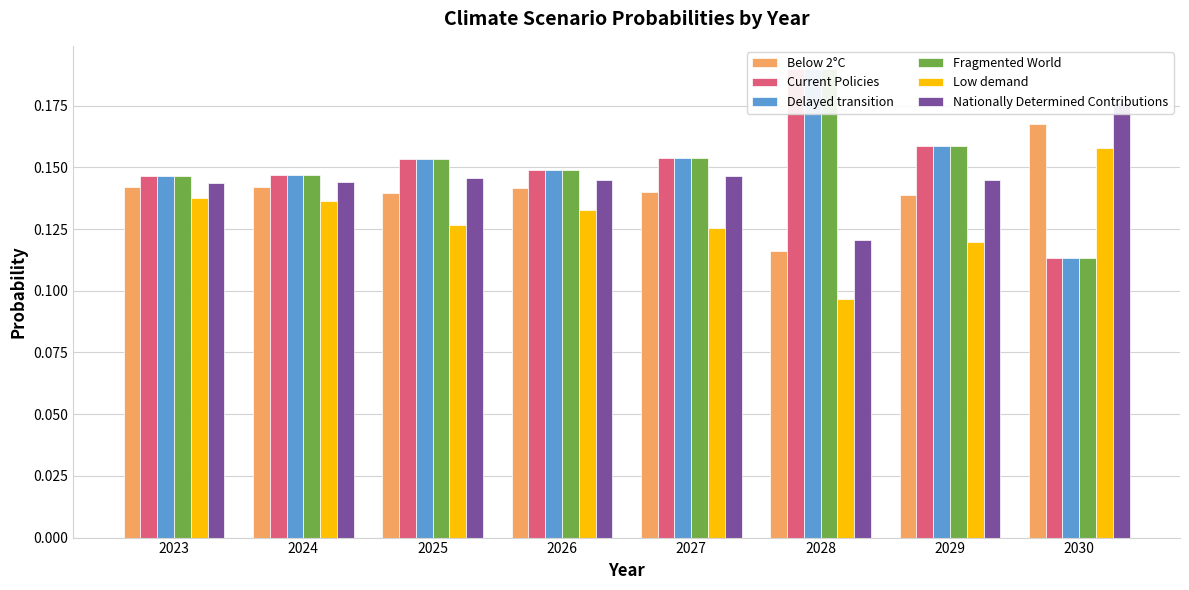

Reading left to right, what are all the values shown in this chart?

Below 2°C: 0.1	0.1	0.1	0.1	0.1	0.1	0.1	0.2
Current Policies: 0.1	0.1	0.2	0.1	0.2	0.2	0.2	0.1
Delayed transition: 0.1	0.1	0.2	0.1	0.2	0.2	0.2	0.1
Fragmented World: 0.1	0.1	0.2	0.1	0.2	0.2	0.2	0.1
Low demand: 0.1	0.1	0.1	0.1	0.1	0.1	0.1	0.2
Nationally Determined Contributions: 0.1	0.1	0.1	0.1	0.1	0.1	0.1	0.2